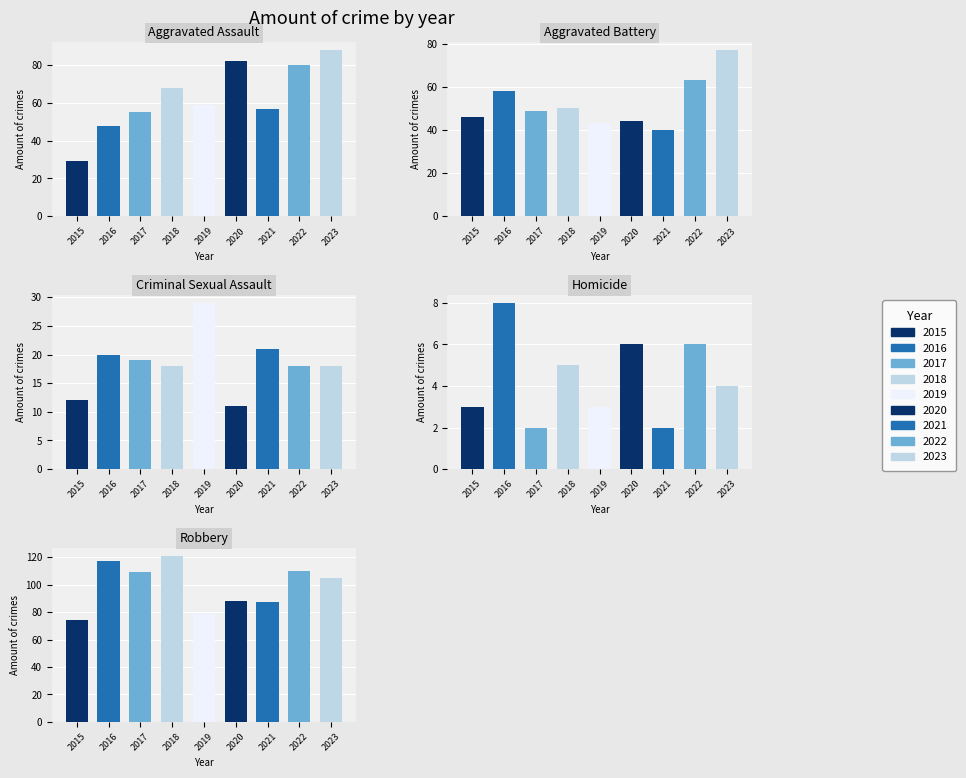

Which series changed the most between 2016 and 2022?

Aggravated Assault